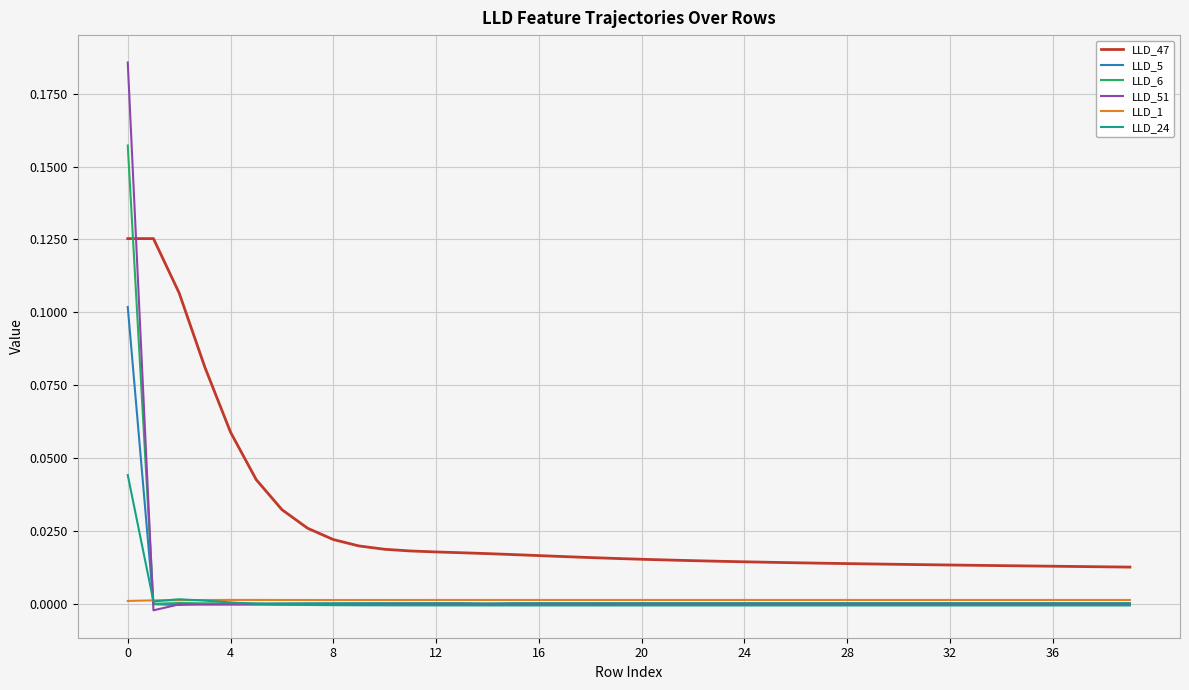

How many intersections are there between LLD_47 and LLD_51?

1